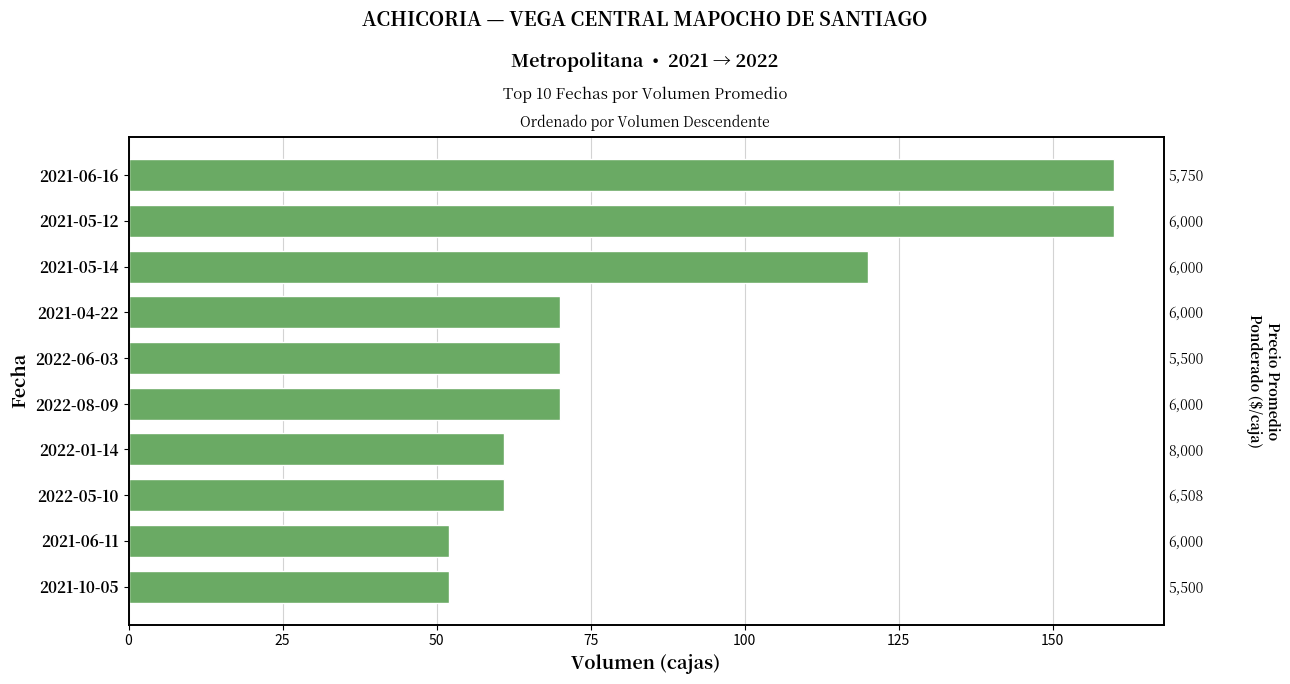

How many series are shown in this chart?

1